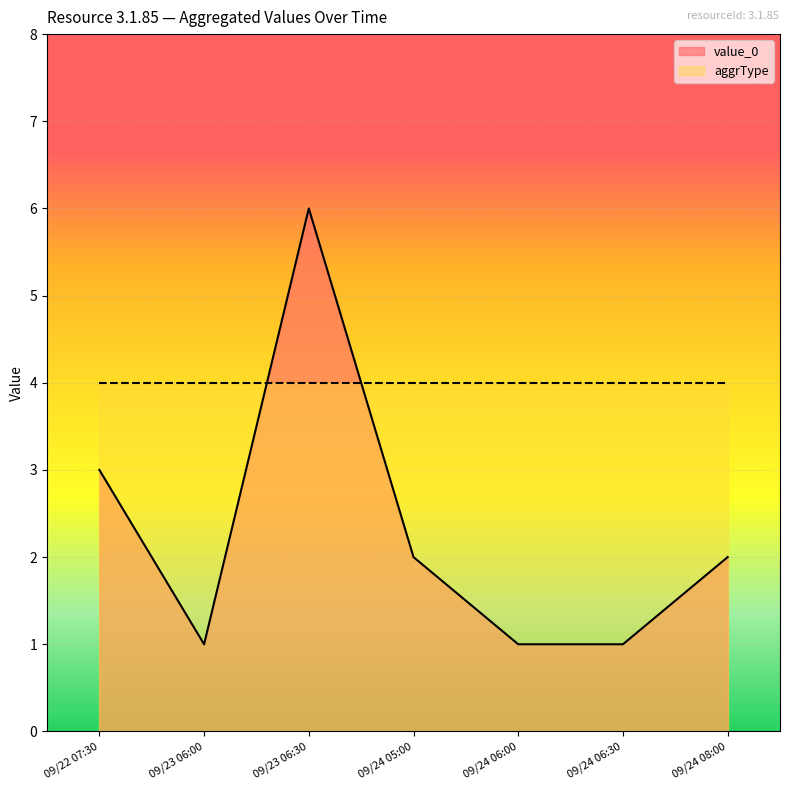

Count the number of values greater than 2.

2